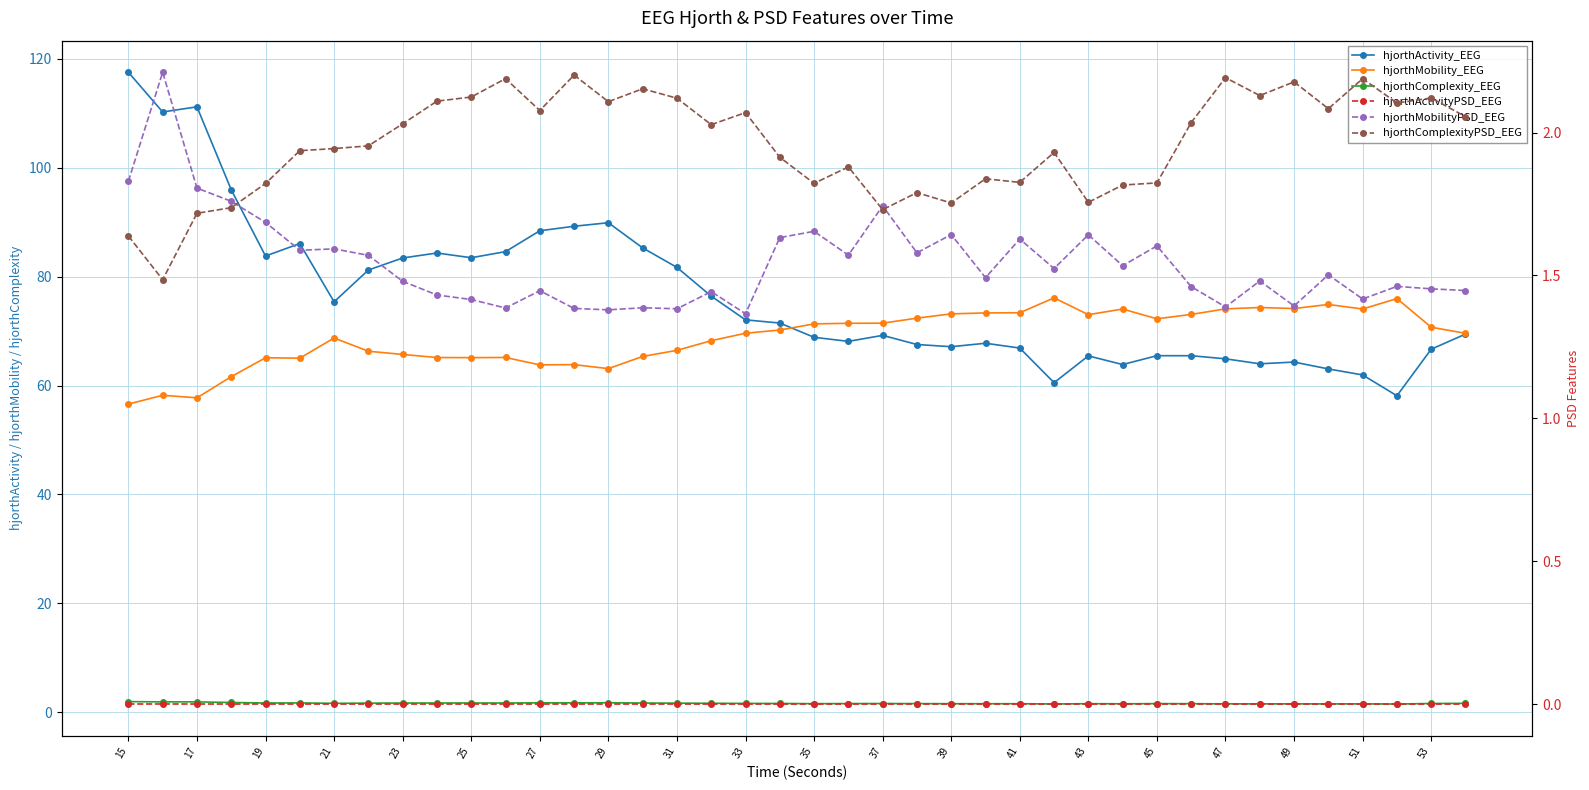

Which series has the largest total across all categories?

hjorthActivity_EEG